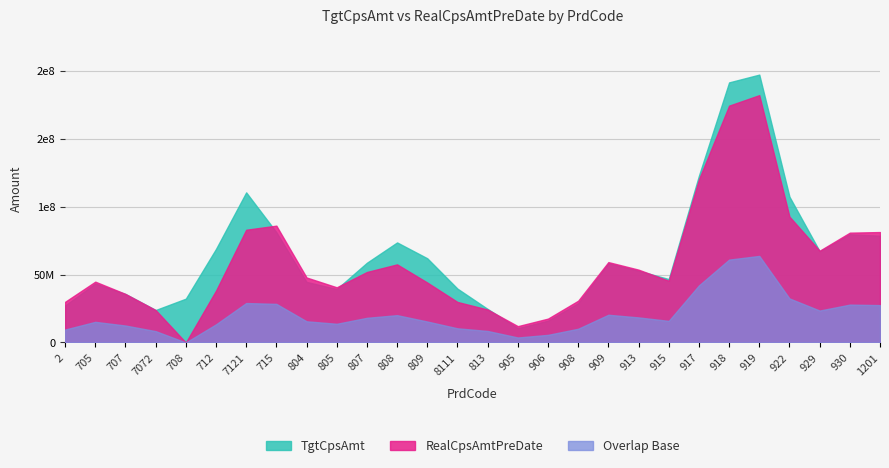

What are all the series names shown in the legend?

TgtCpsAmt, RealCpsAmtPreDate, Overlap Base